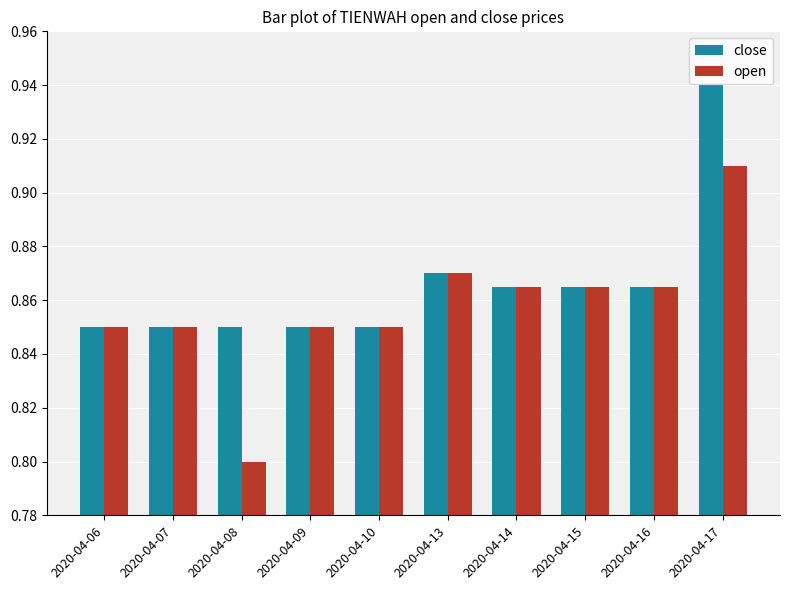

Count the open values in the range 0 to 1.

10